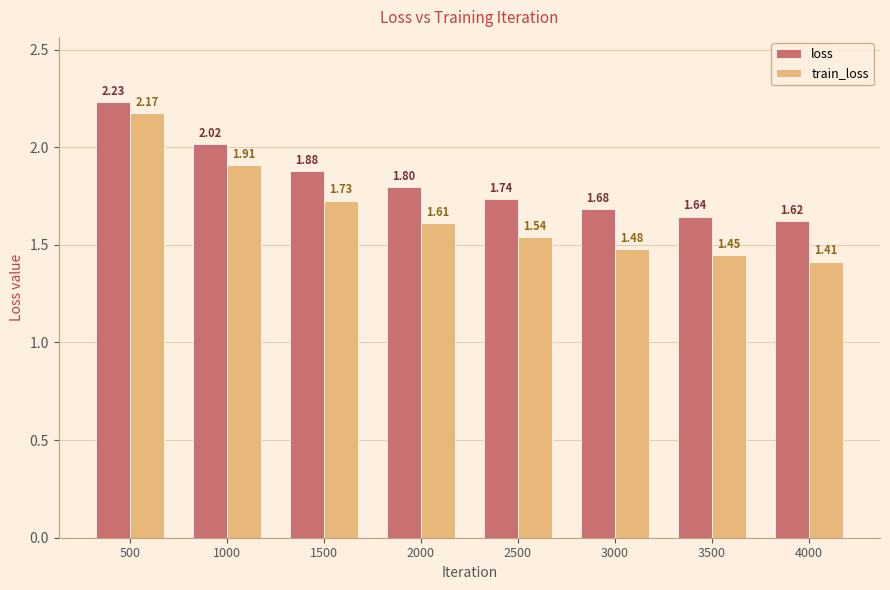

At 3000, list the series in order from largest to smallest.

loss, train_loss